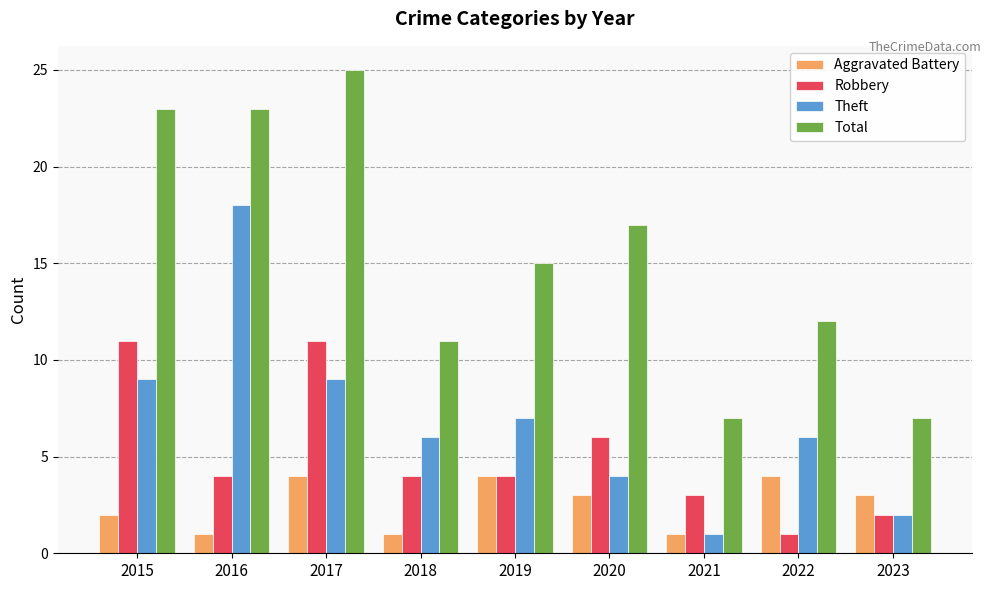

Is it true that Total equals 7 at 2021?

True